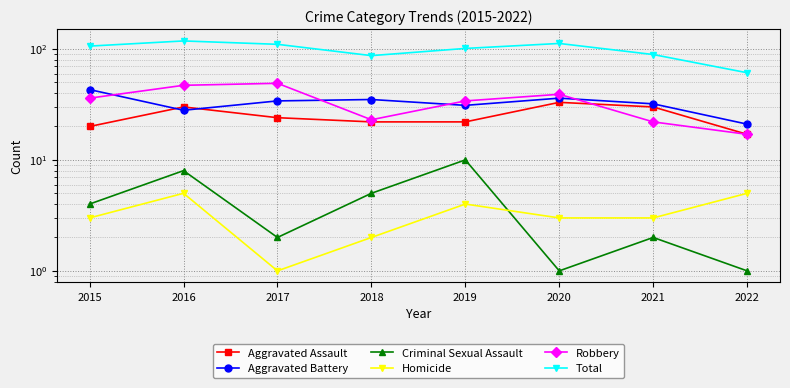

Reading left to right, extract all data points from this chart.

Aggravated Assault: 2015=20	2016=30	2017=24	2018=22	2019=22	2020=33	2021=30	2022=17
Aggravated Battery: 2015=43	2016=28	2017=34	2018=35	2019=31	2020=36	2021=32	2022=21
Criminal Sexual Assault: 2015=4	2016=8	2017=2	2018=5	2019=10	2020=1	2021=2	2022=1
Homicide: 2015=3	2016=5	2017=1	2018=2	2019=4	2020=3	2021=3	2022=5
Robbery: 2015=36	2016=47	2017=49	2018=23	2019=34	2020=39	2021=22	2022=17
Total: 2015=106	2016=118	2017=110	2018=87	2019=101	2020=112	2021=89	2022=61